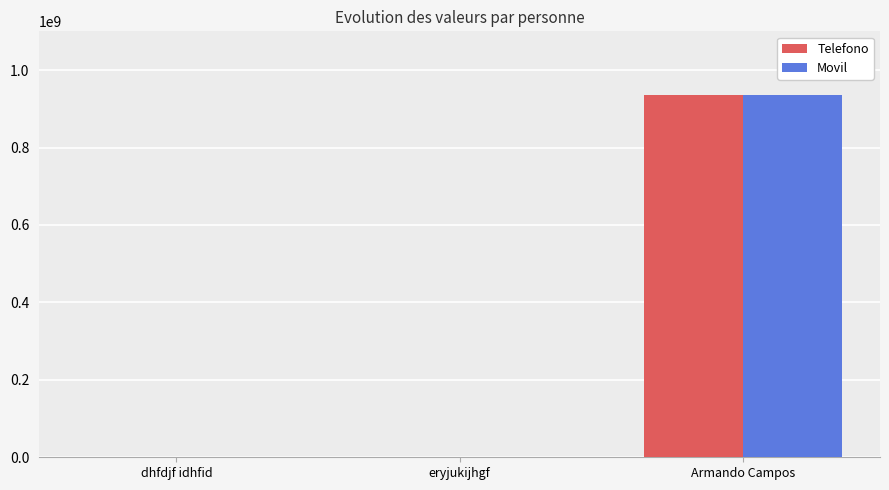

What is the total value across all series at Armando Campos?

1871403962